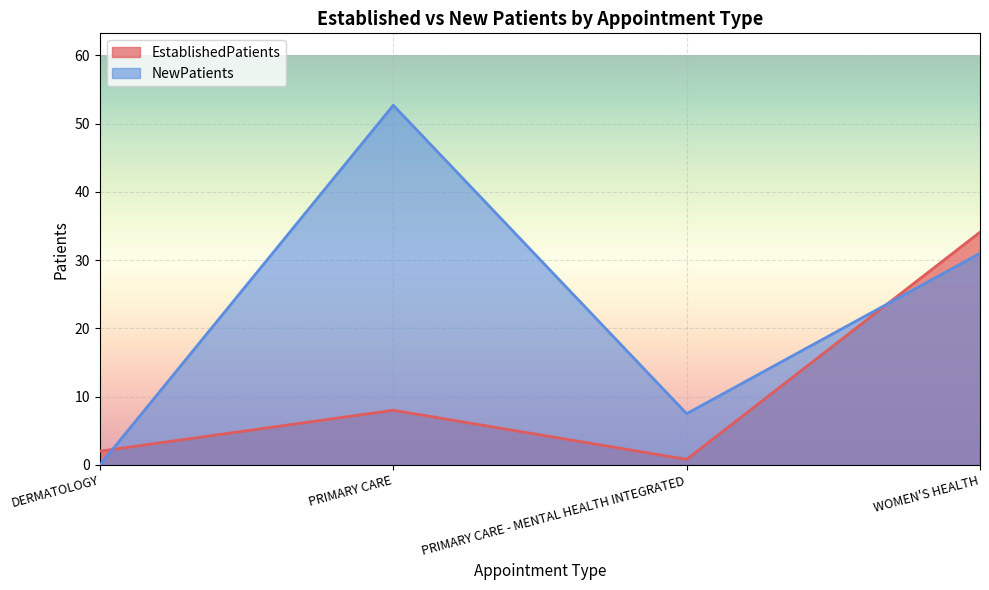

Which category has the lowest value across all series?

DERMATOLOGY